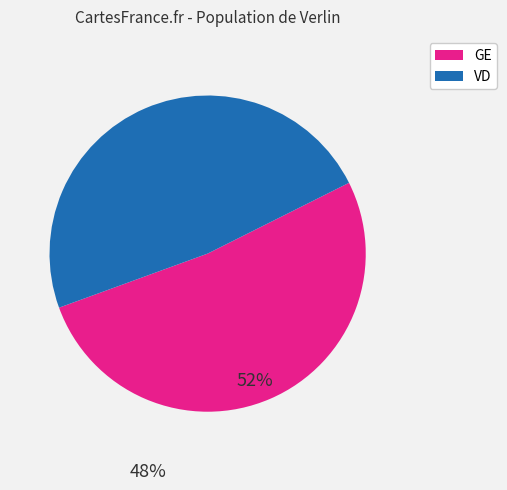

Is there any slice that represents more than half of the pie?

Yes